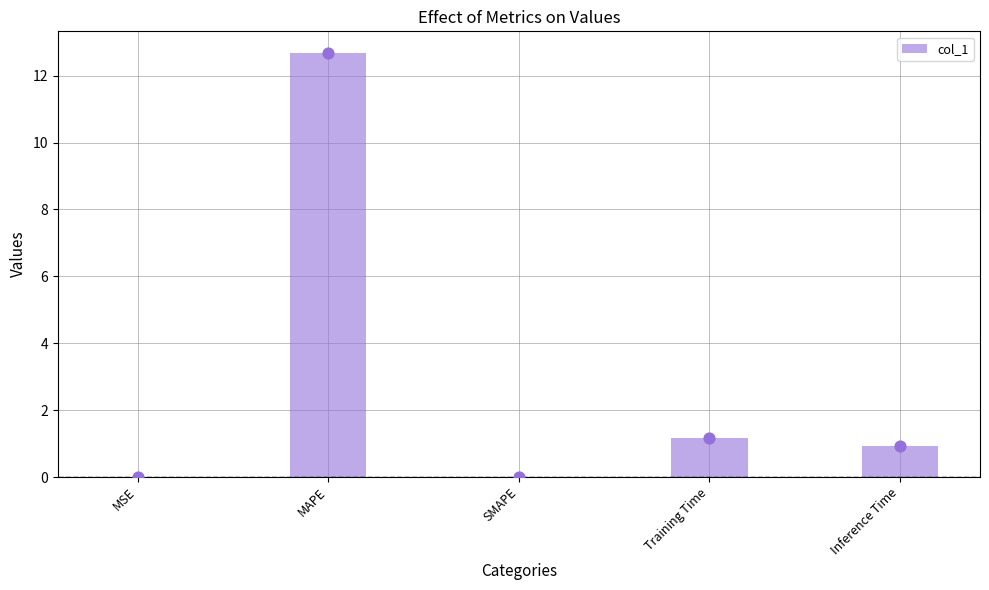

Between Training Time and MAPE, which is larger?

MAPE